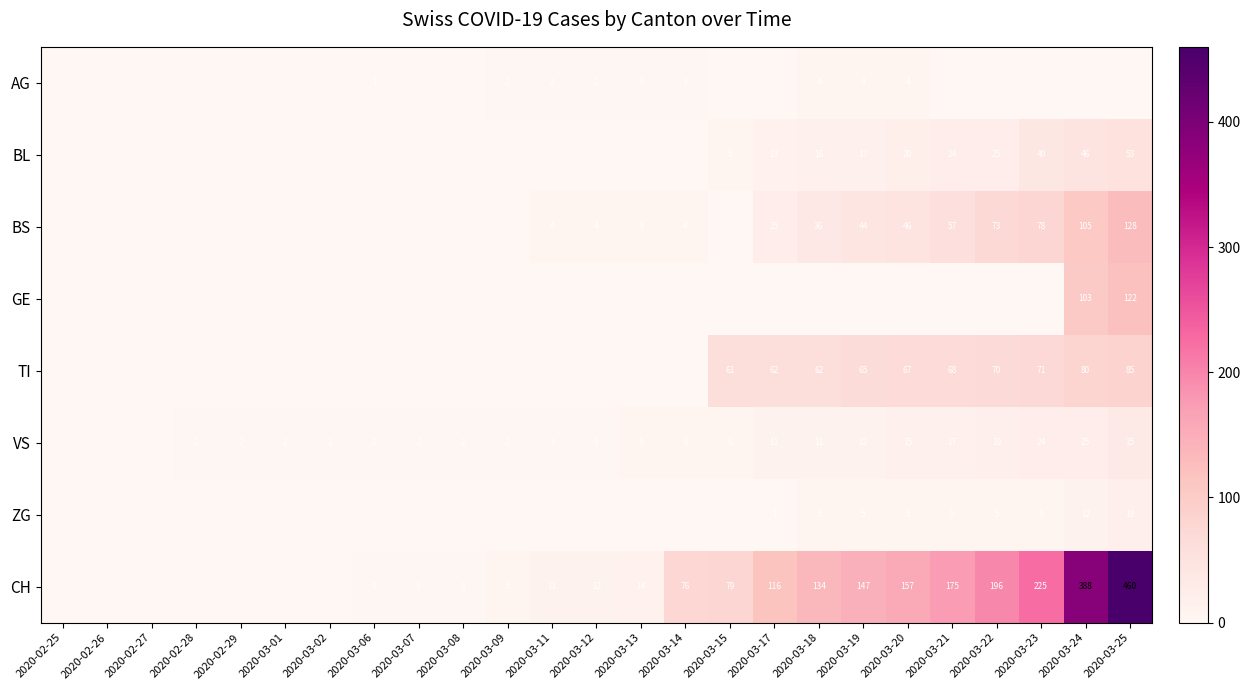

The value of VS at 2020-03-22 is 19. True or false?

True